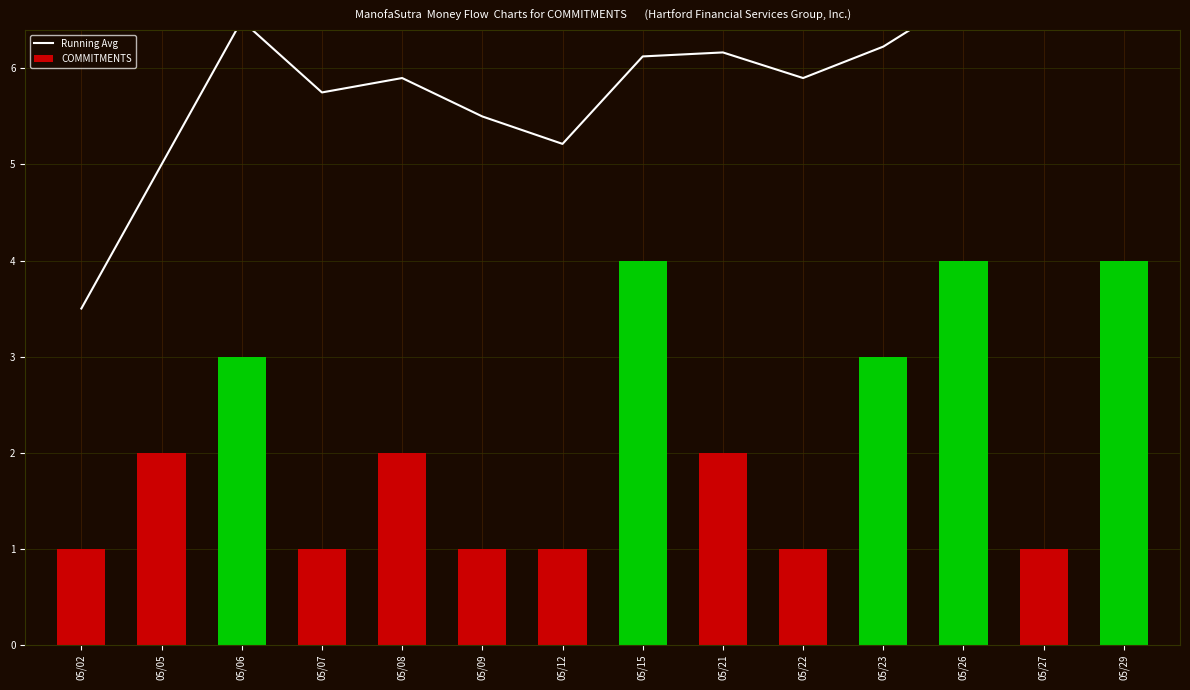

The Running Avg series shows 1.6 at 05/07. True or false?

False